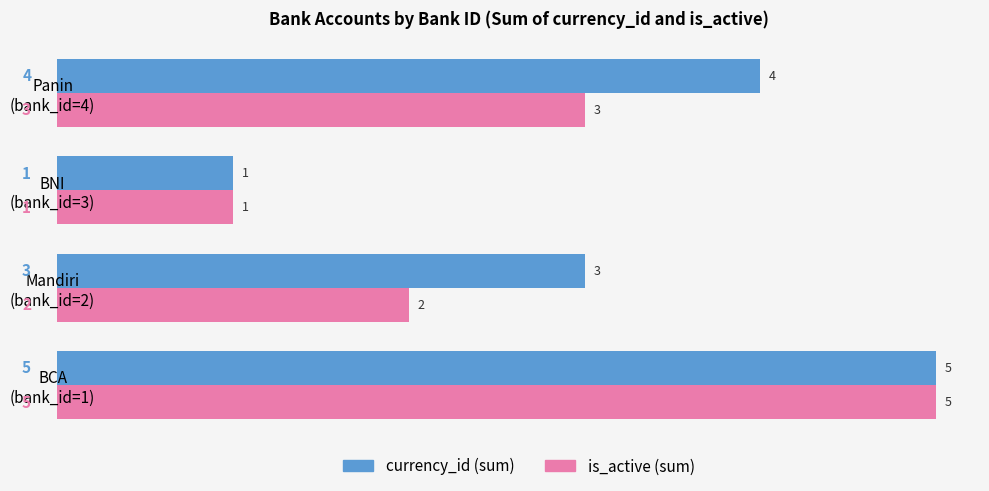

What is the maximum value shown in the chart?

5